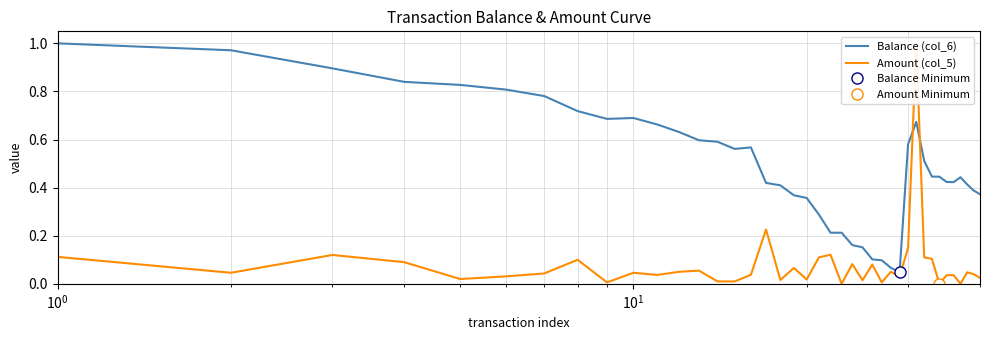

How many data points does each series have?

40